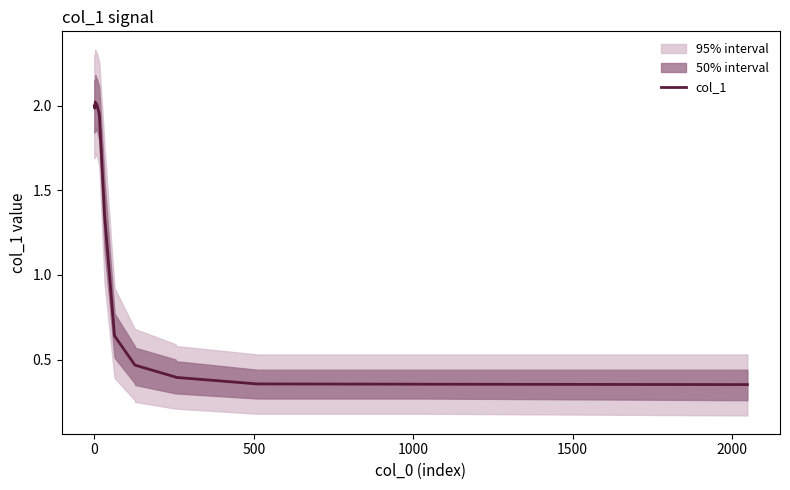

What is the difference between the maximum and minimum values?

1.7